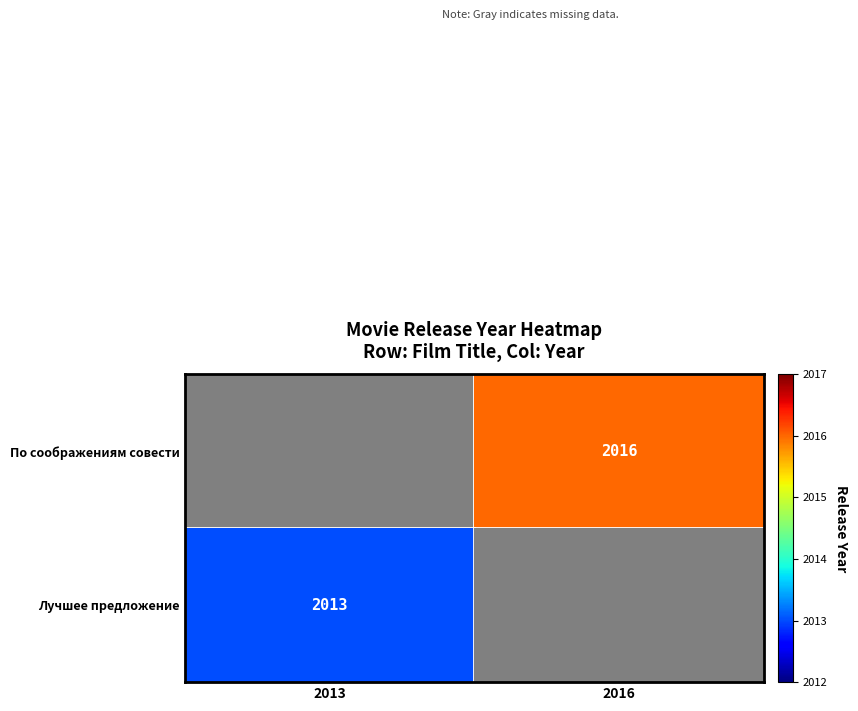

What is the smallest value displayed?

2013.0